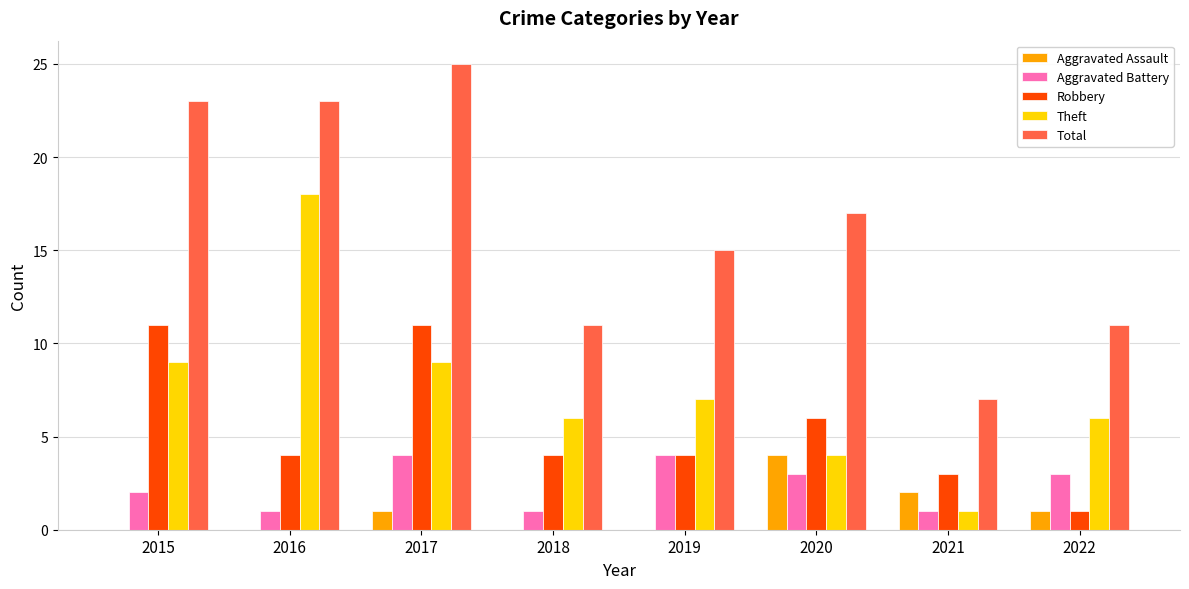

The Robbery series shows 9 at 2020. True or false?

False